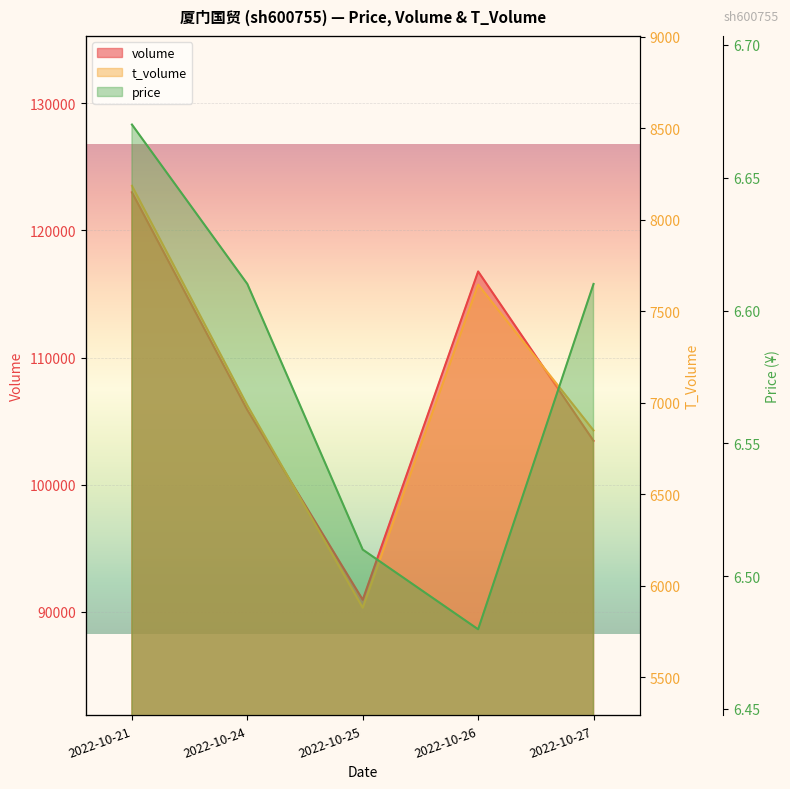

What is the value of the t_volume point at the 3rd from the left?

5880.0